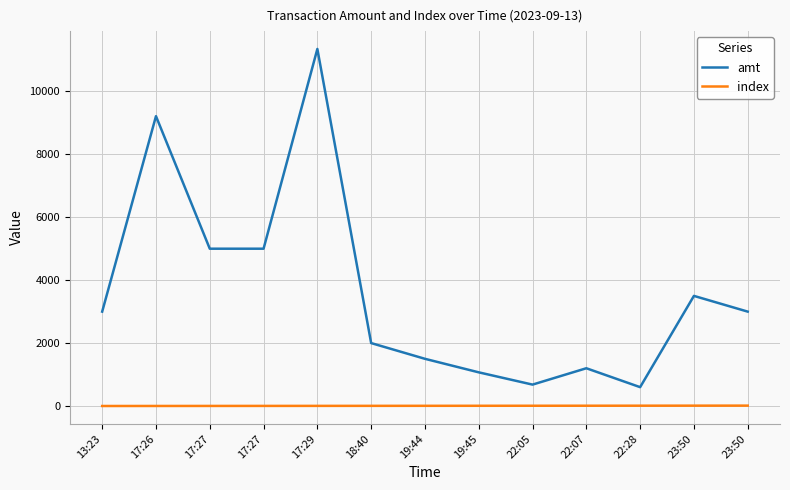

Does the chart display data point markers on the line(s)?

No